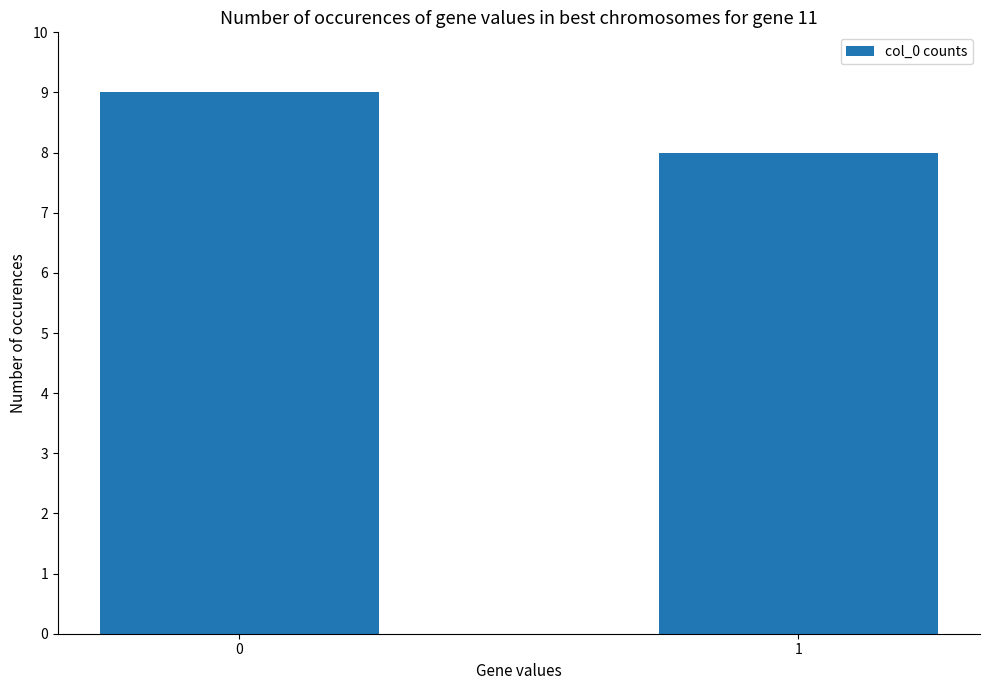

Reading left to right, extract all data points from this chart.

0=9	1=8